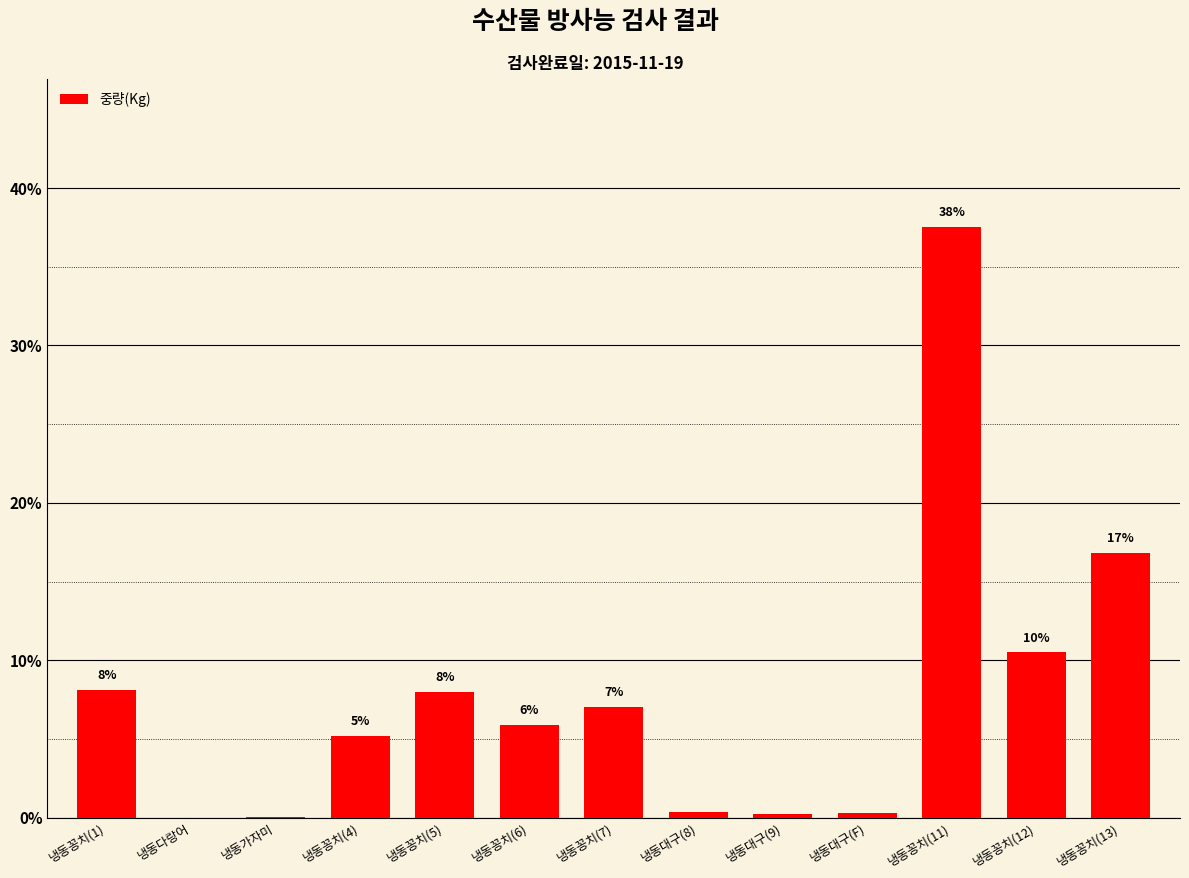

What is the difference between the values at 냉동대구(9) and 냉동다랑어?

0.2